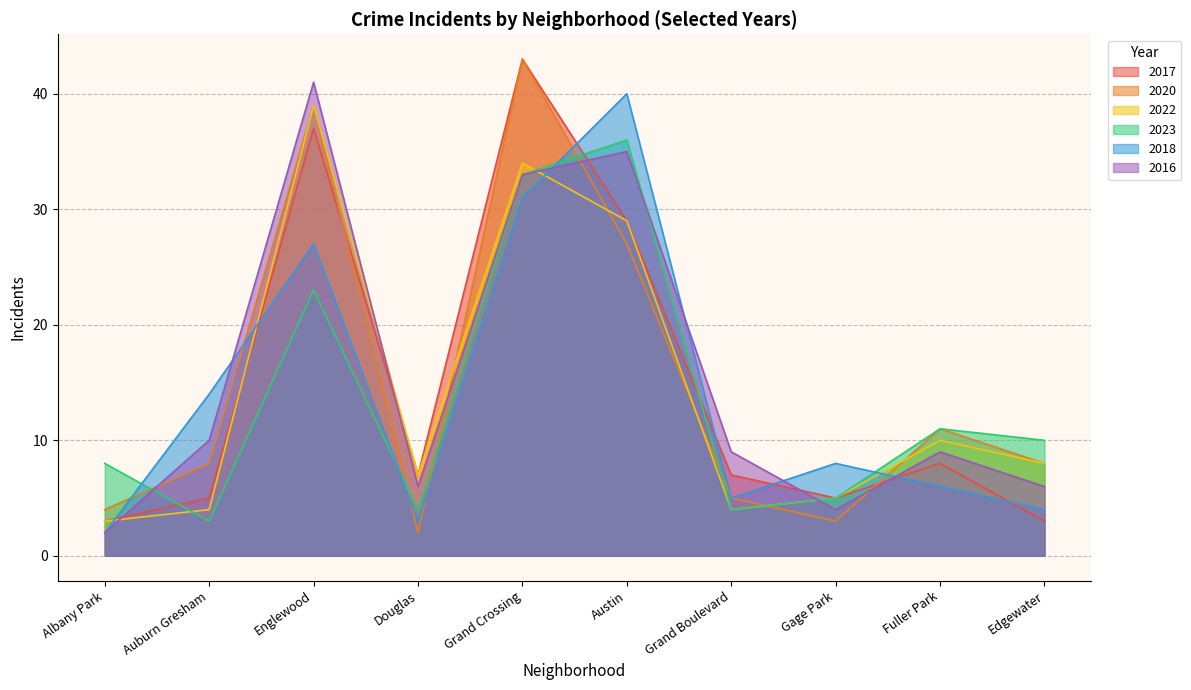

How many interior local valleys does the 2016 series have?

2